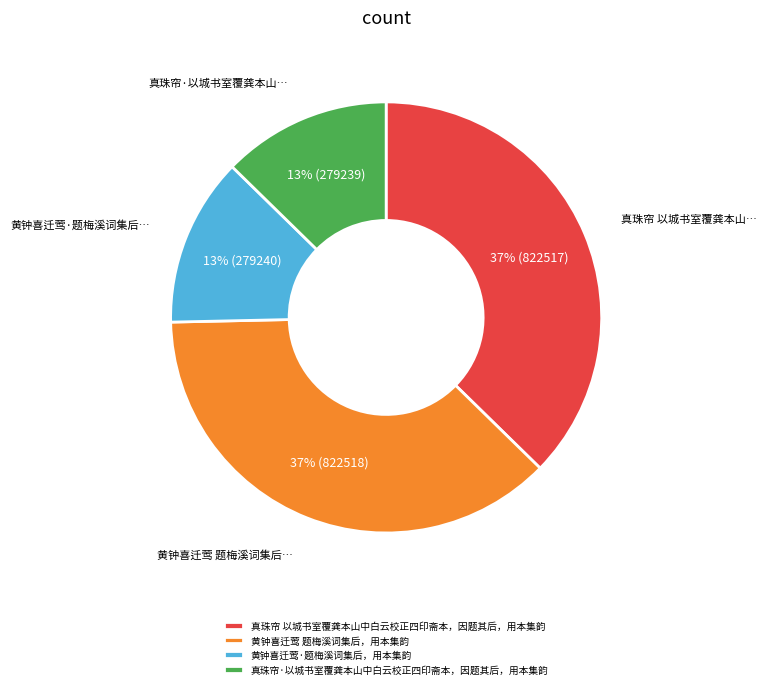

The 真珠帘·以城书室覆龚本山中白云校正四印斋本，因题其后，用本集韵 slice represents 19% of the pie. True or false?

False